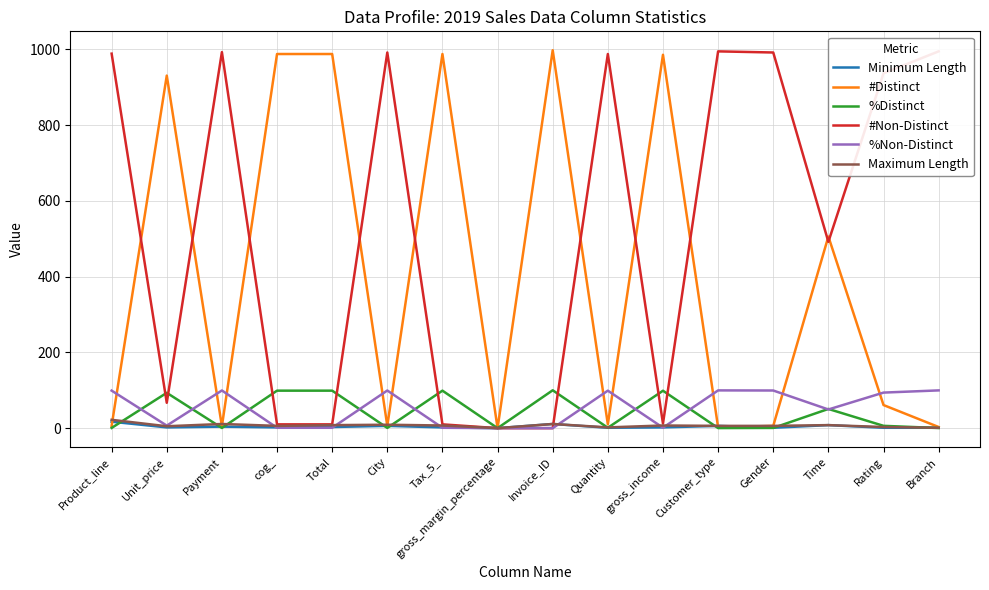

What is the value of the #Non-Distinct point at the 3rd from the left?

993.0